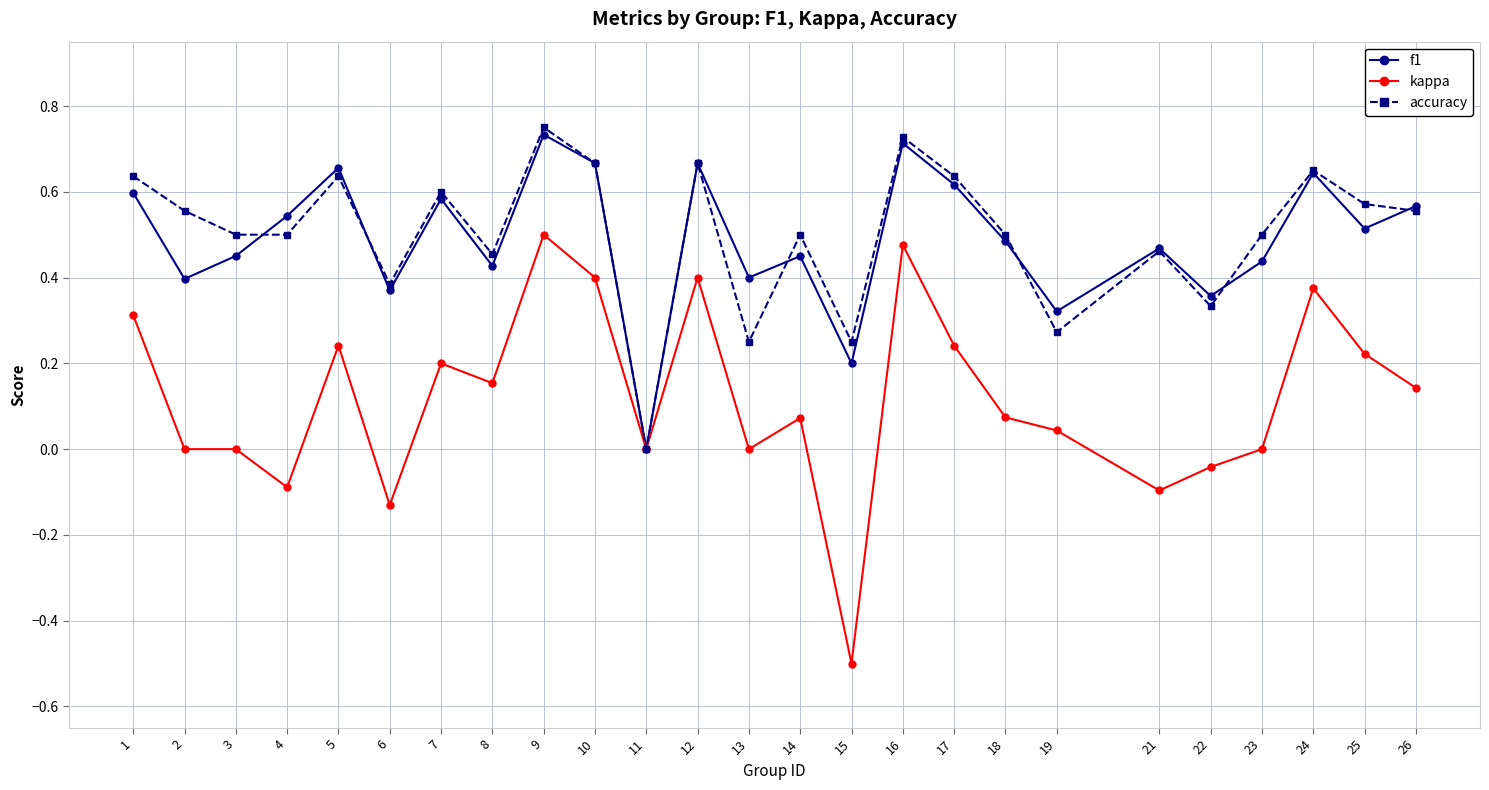

True or false: accuracy has a value of 0.5 at 11.

False